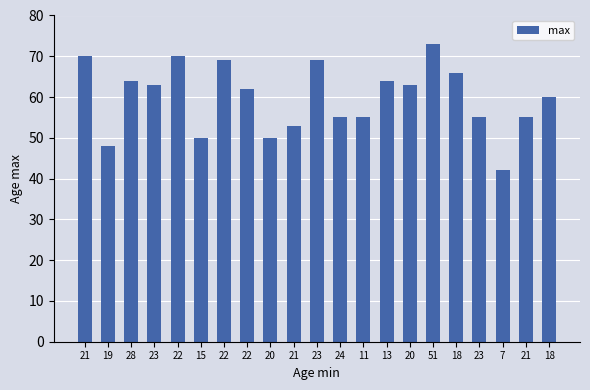

The chart shows a value of 23 at 22. True or false?

False